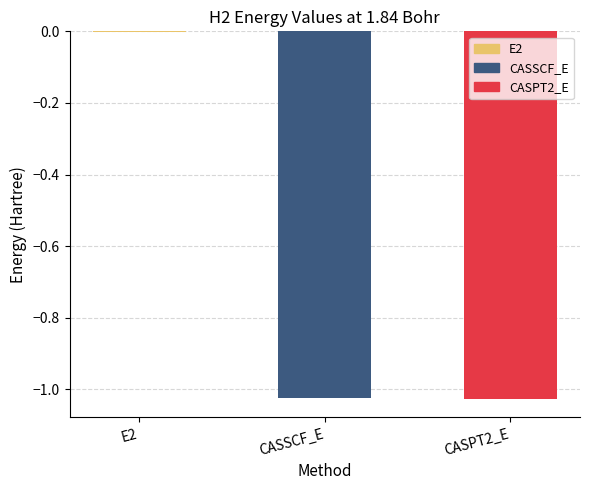

Reading right to left, what are all the values shown in this chart?

-1.0	-1.0	-0.0